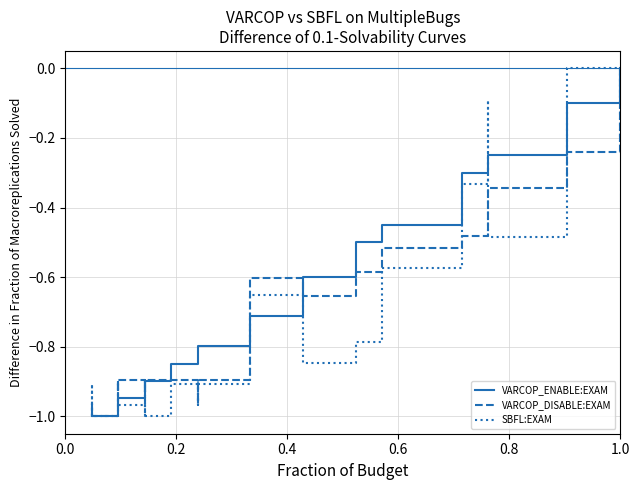

Does the chart have visible grid lines?

Yes